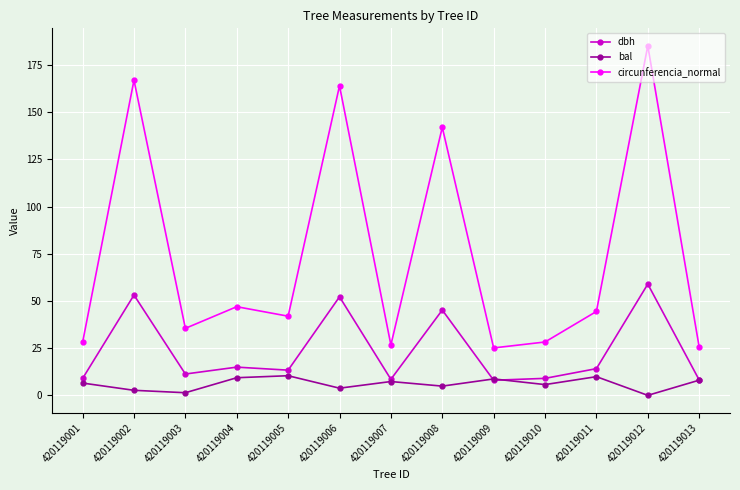

At which category does circunferencia_normal reach its first local peak?

420119002